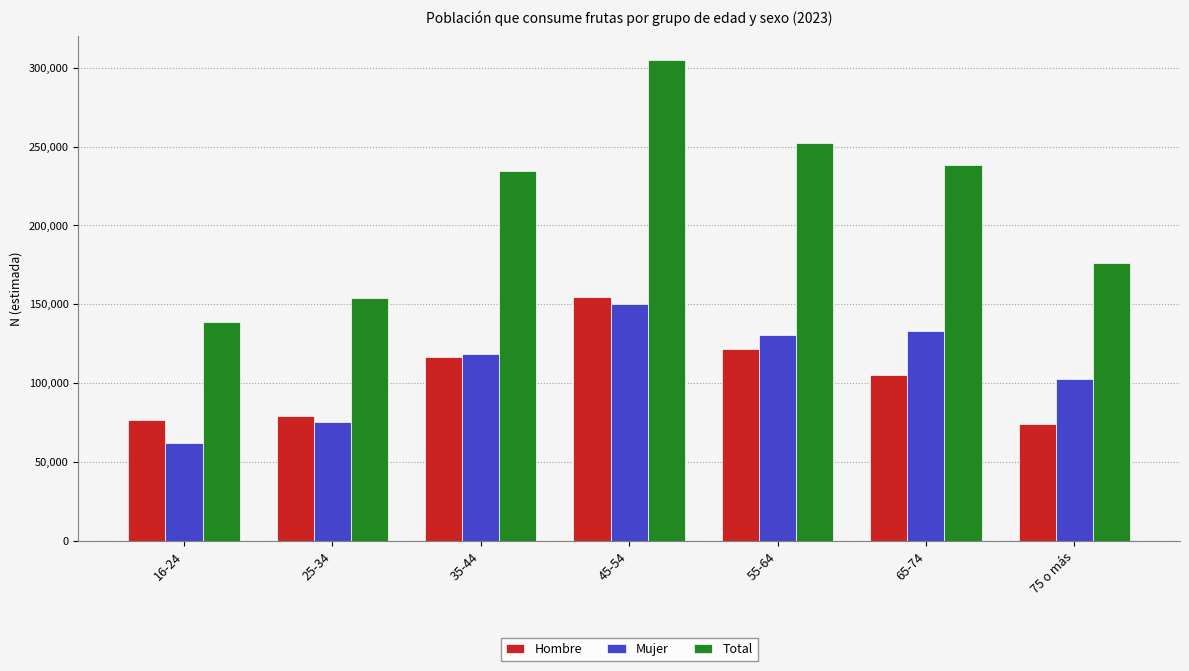

Rank the categories by Mujer value from highest to lowest.

45-54, 65-74, 55-64, 35-44, 75 o más, 25-34, 16-24